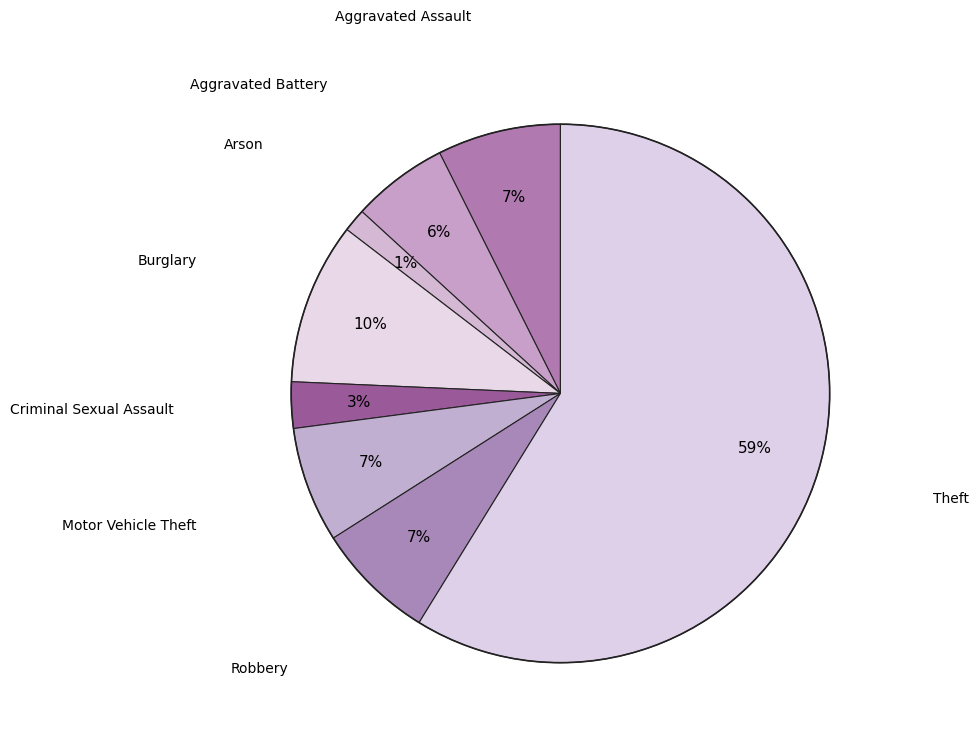

How many slices are in this pie chart?

8